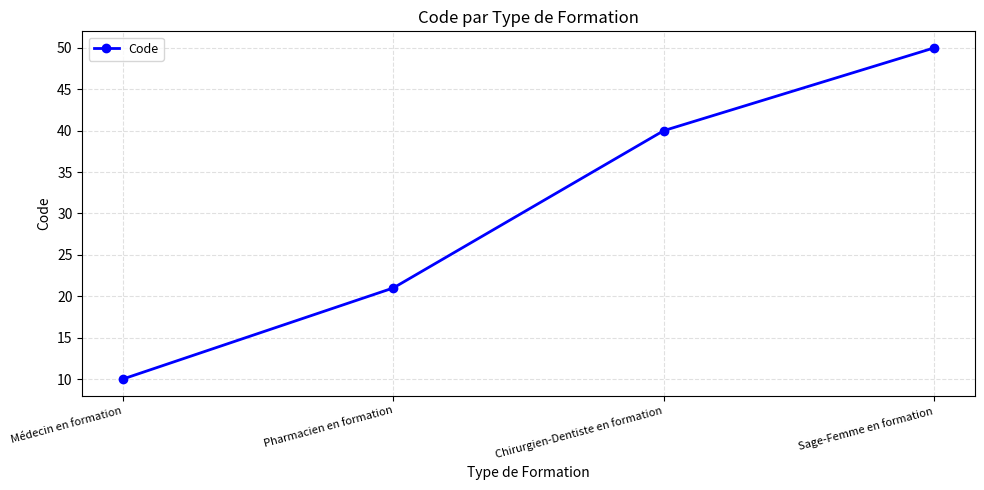

Rank the categories by value from highest to lowest.

Sage-Femme en formation, Chirurgien-Dentiste en formation, Pharmacien en formation, Médecin en formation